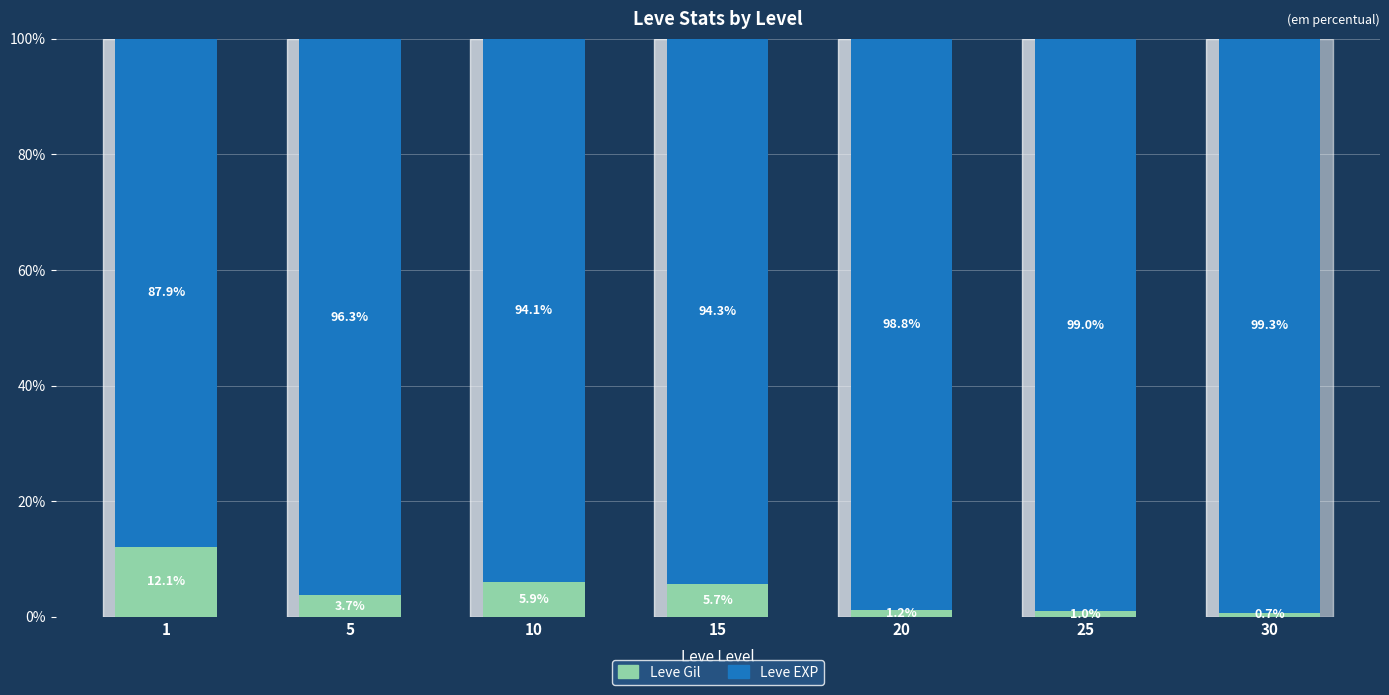

Rank the categories by Leve Gil value from highest to lowest.

1, 10, 15, 5, 20, 25, 30